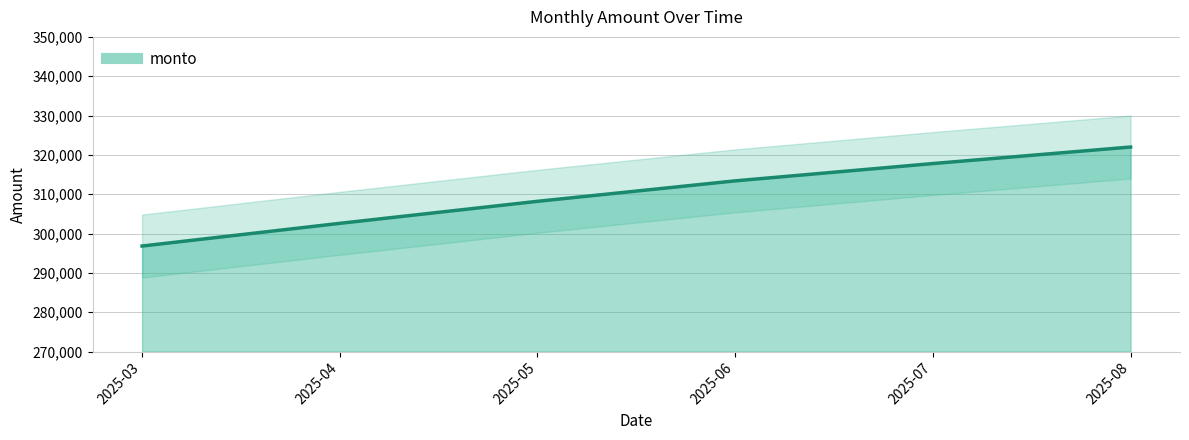

Count the number of data series in this chart.

1